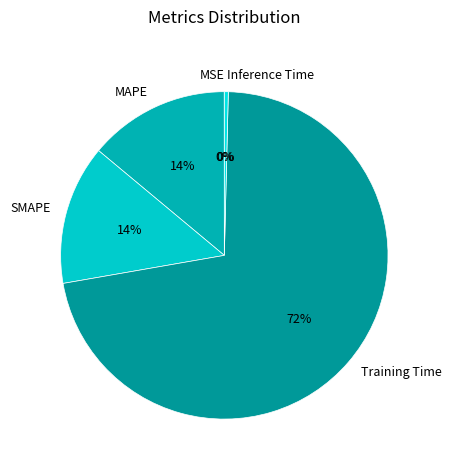

Do MAPE and Inference Time together represent more than half of the pie?

No